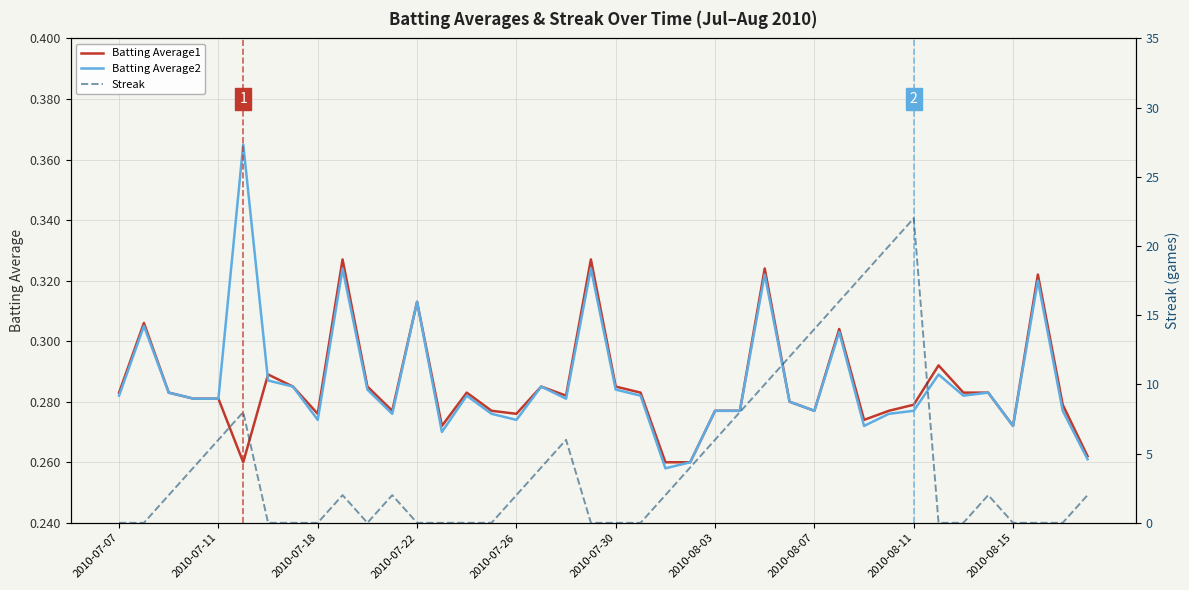

The Batting Average1 series shows 0.3 at 2010-08-15. True or false?

True